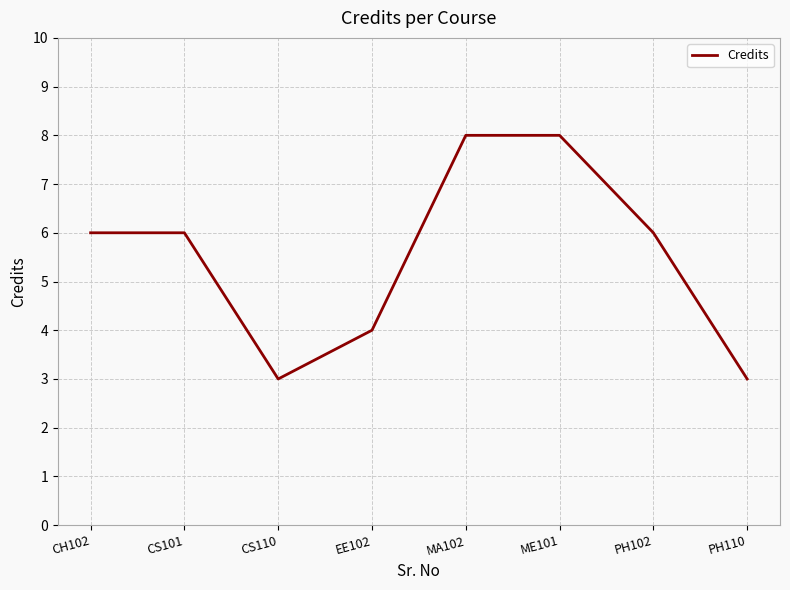

How many interior local valleys (lower than both neighbors) does the data have?

1